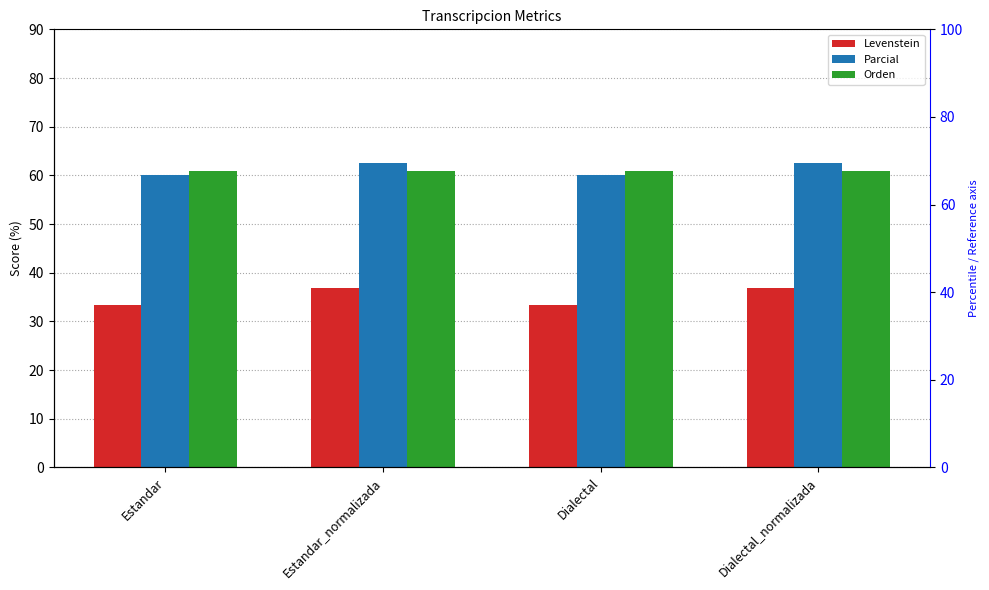

What is the label of the 2nd bar from the left?

Estandar_normalizada